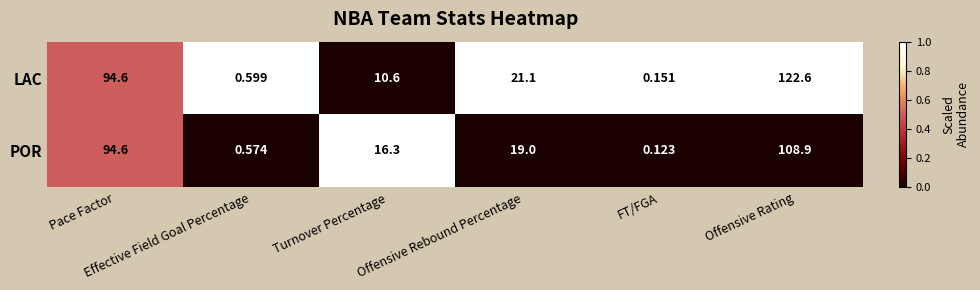

Rank the series by their maximum value, from highest to lowest.

LAC, POR